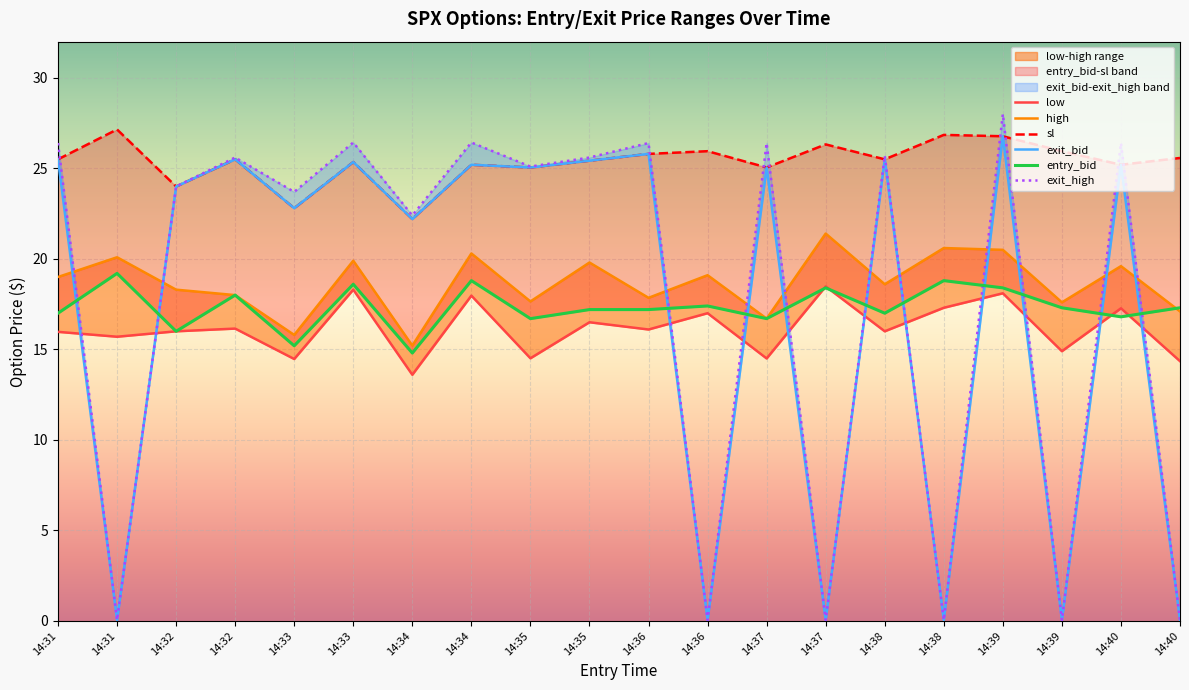

At which category is the sum across all series the highest?

14:39